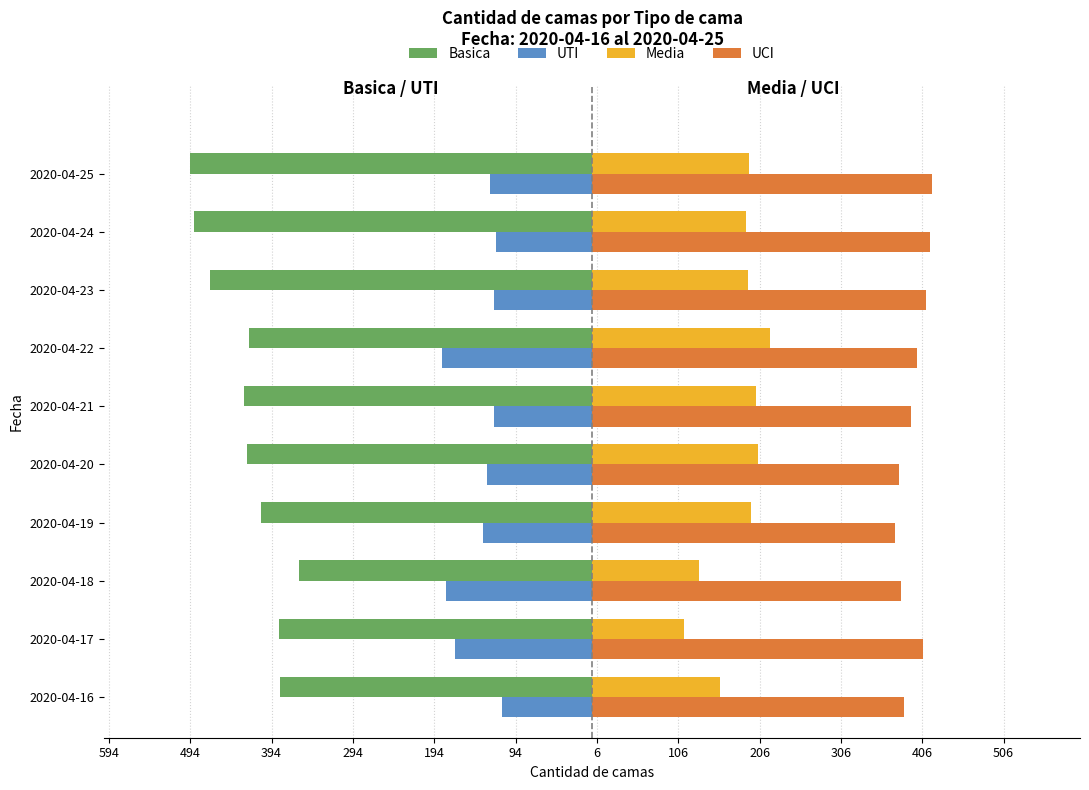

What is the value of the Basica bar at the 8th from the left?

-470